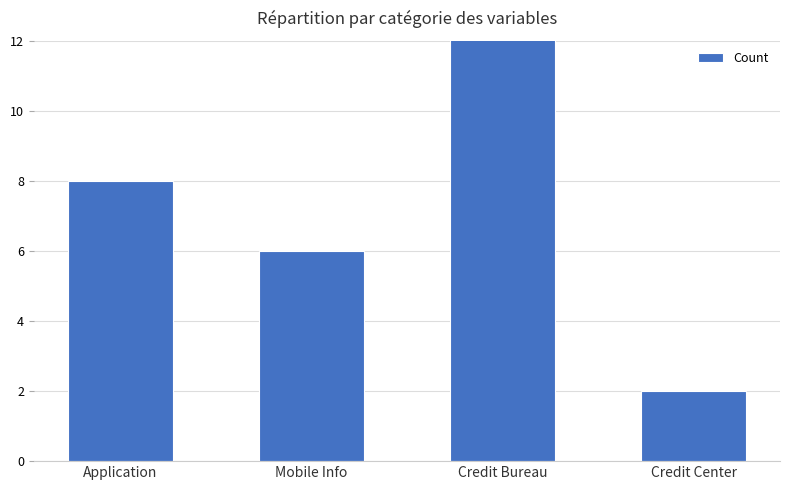

What is the maximum value shown in the chart?

21